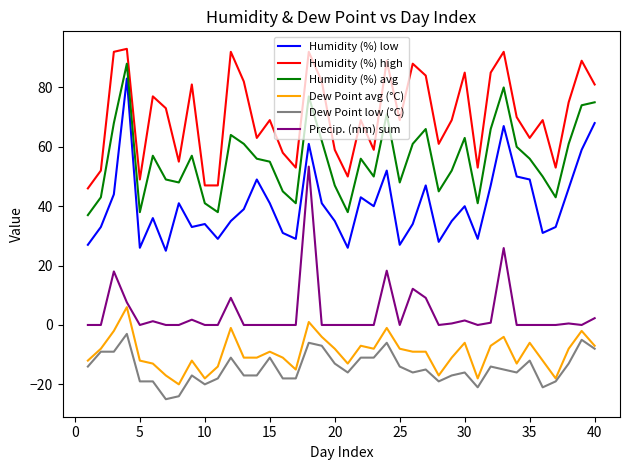

Which series has the largest total across all categories?

Humidity (%) high